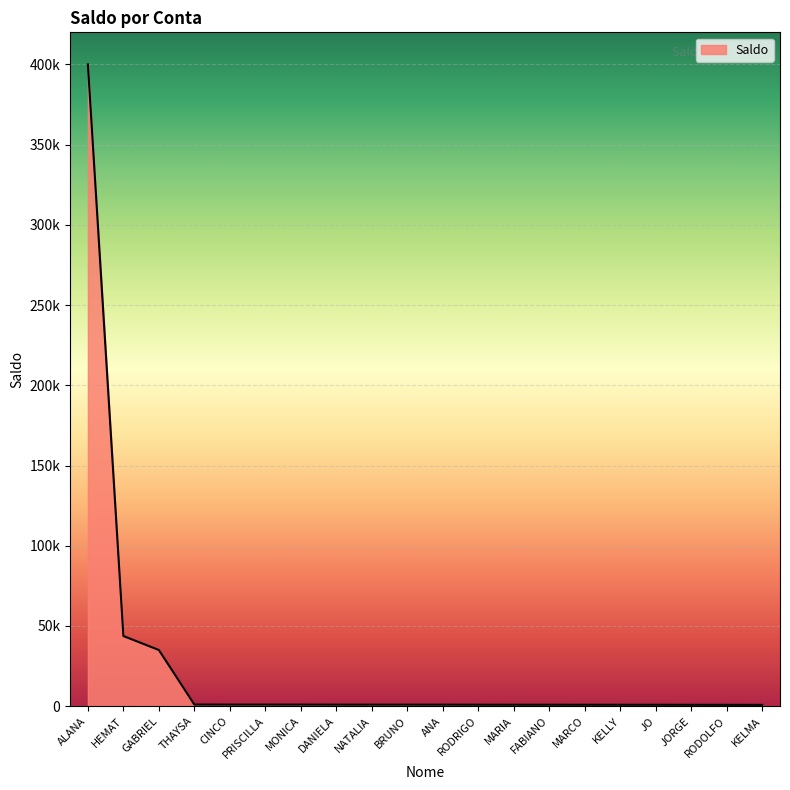

Which label corresponds to the smallest value in the chart?

KELMA